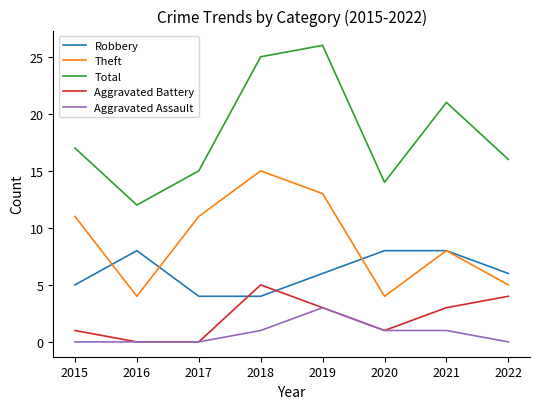

Does the chart display data point markers on the line(s)?

No